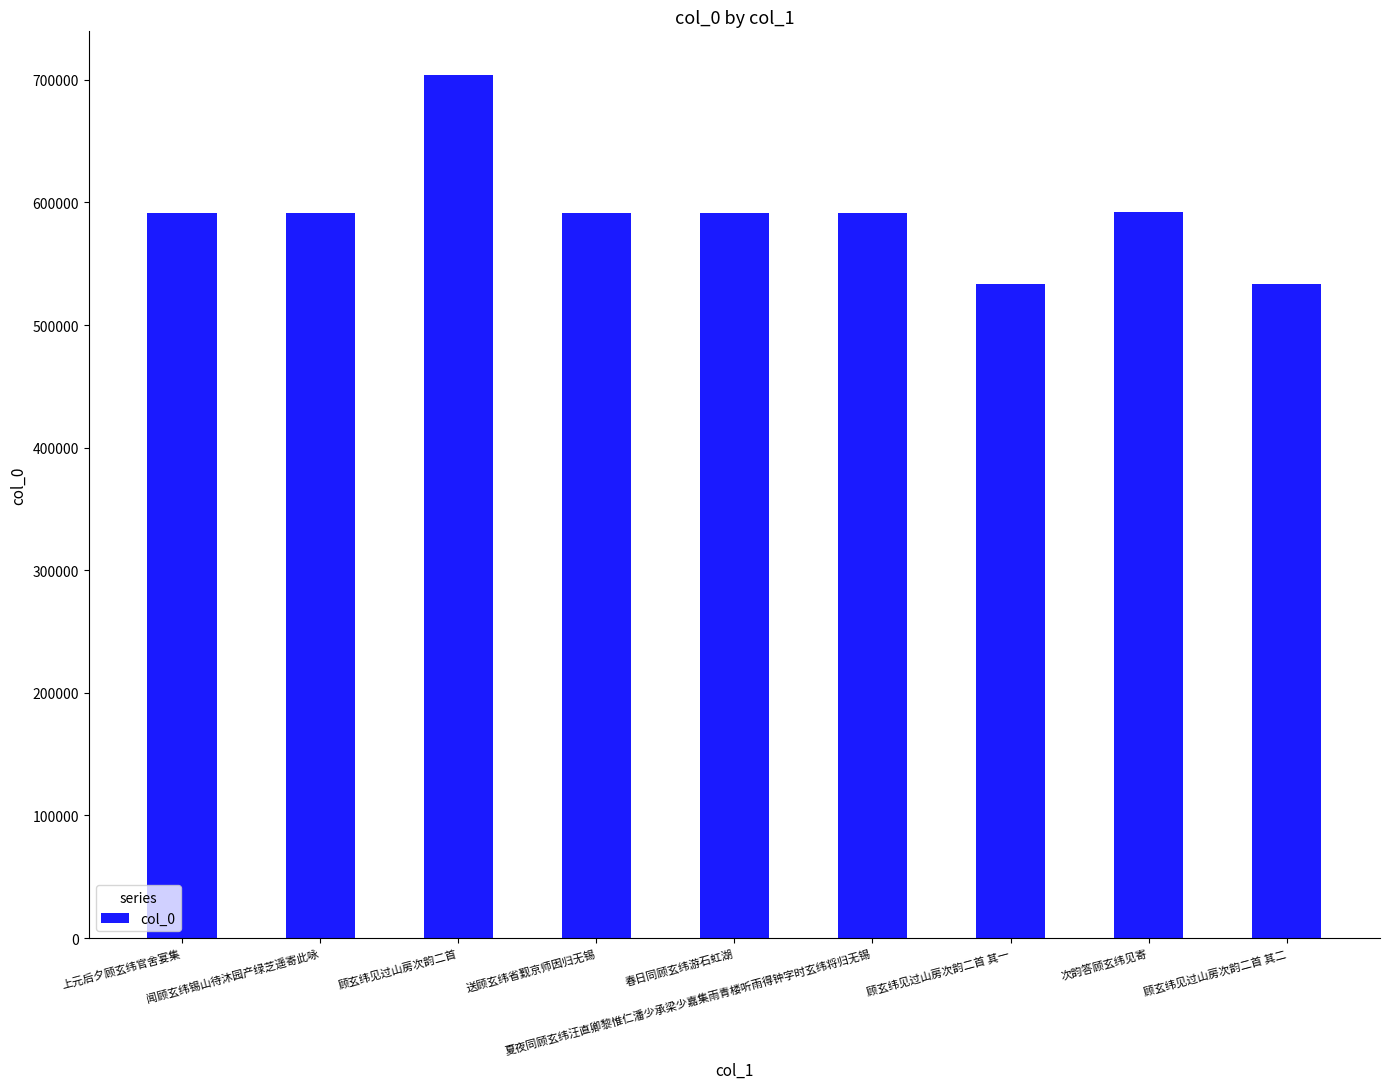

What is the greatest value displayed?

704381